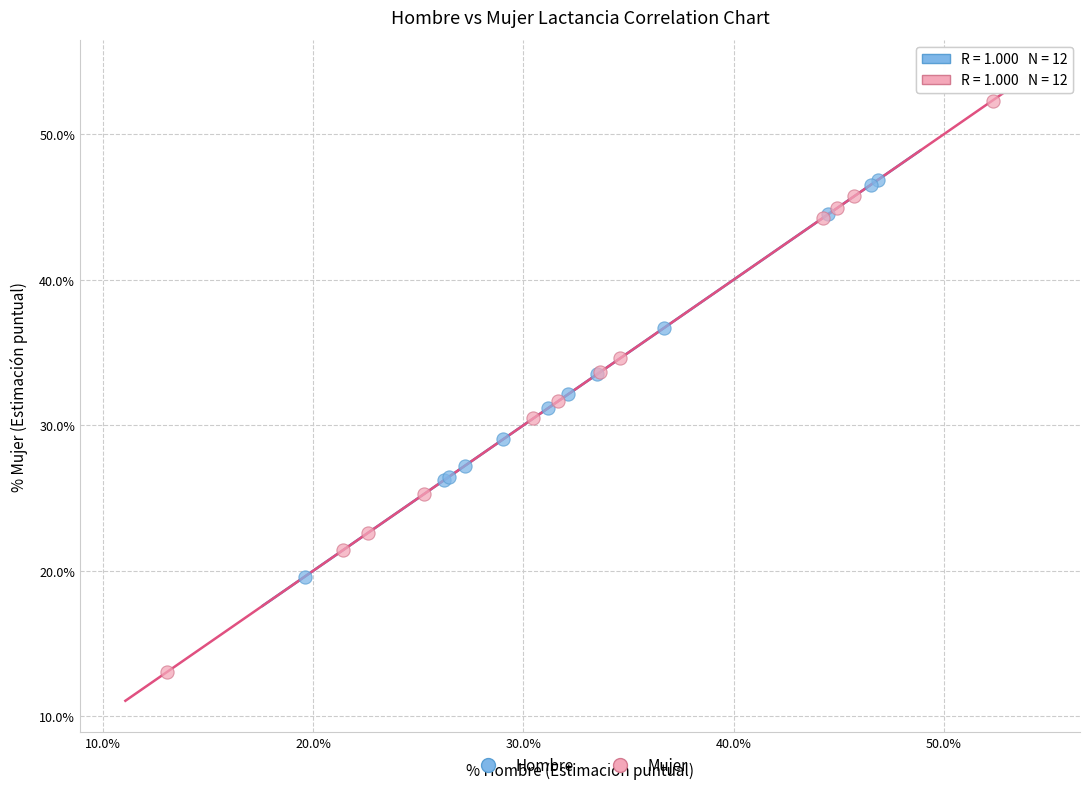

Which series contains the highest Y value?

Mujer